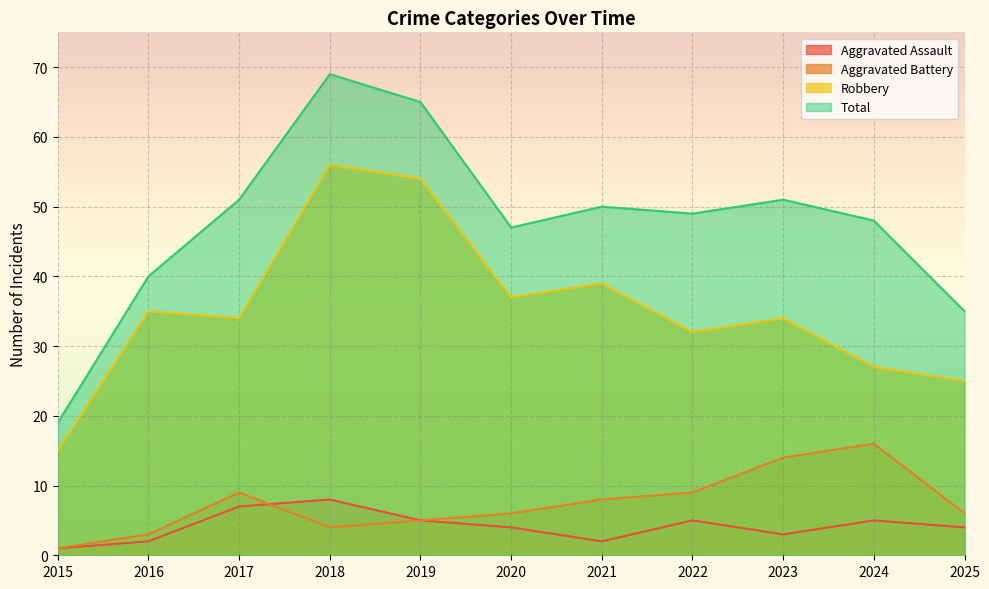

At which category is the sum across all series the highest?

2018